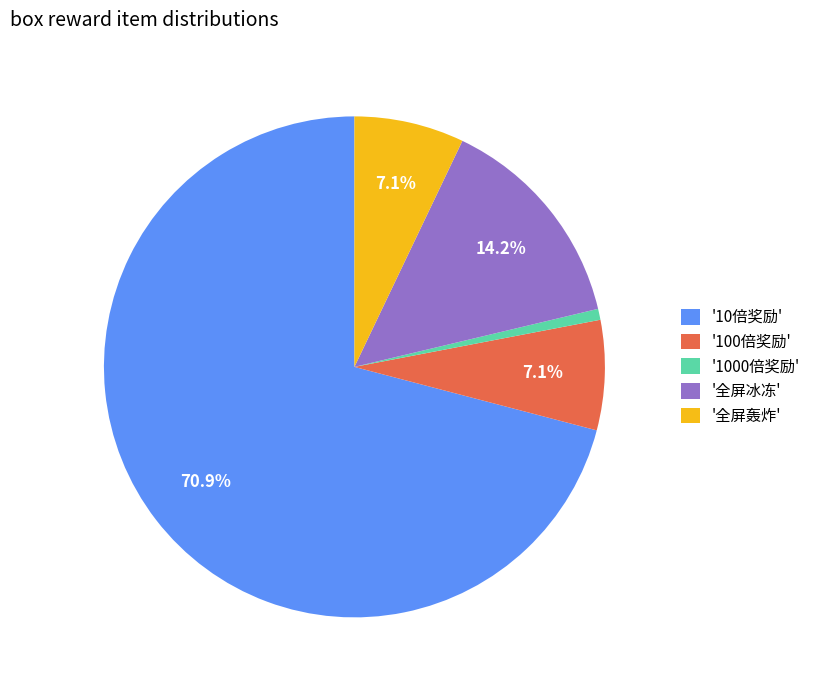

Combined, do '1000倍奖励' and '全屏冰冻' account for over 50%?

No